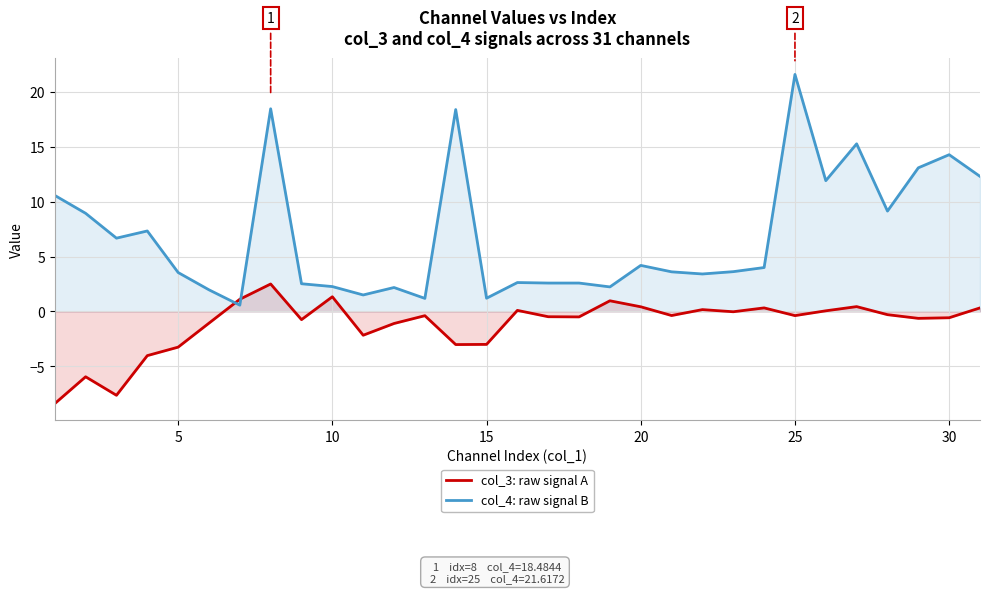

Rank the series by their maximum value, from highest to lowest.

col_4: raw signal B, col_3: raw signal A